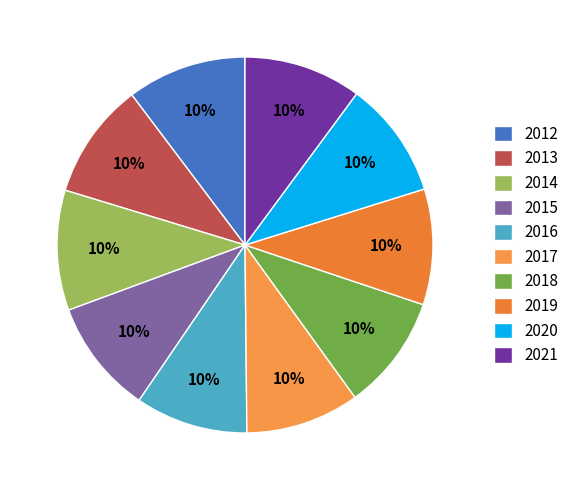

To the nearest percent, what percentage of the pie is 2019?

10%